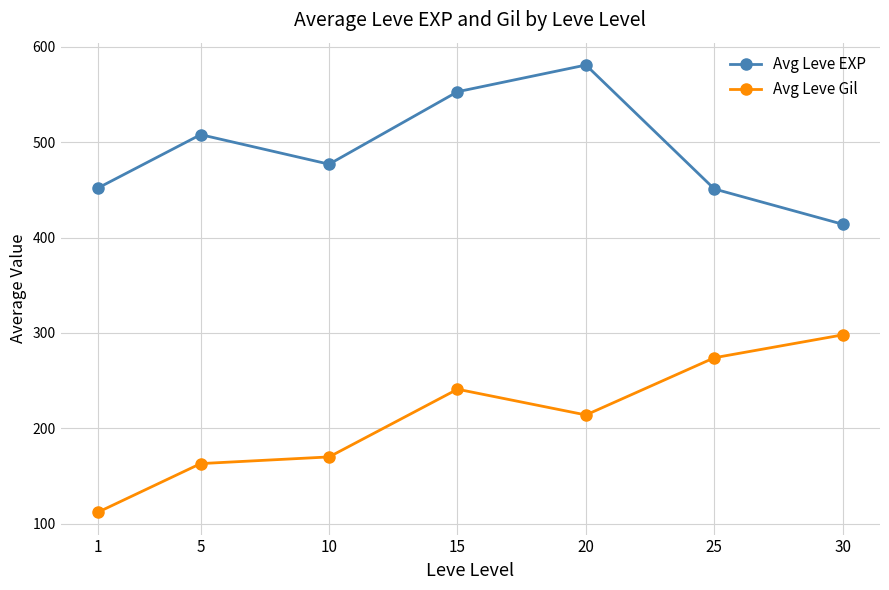

Is it true that Avg Leve Gil equals 197 at 1?

False